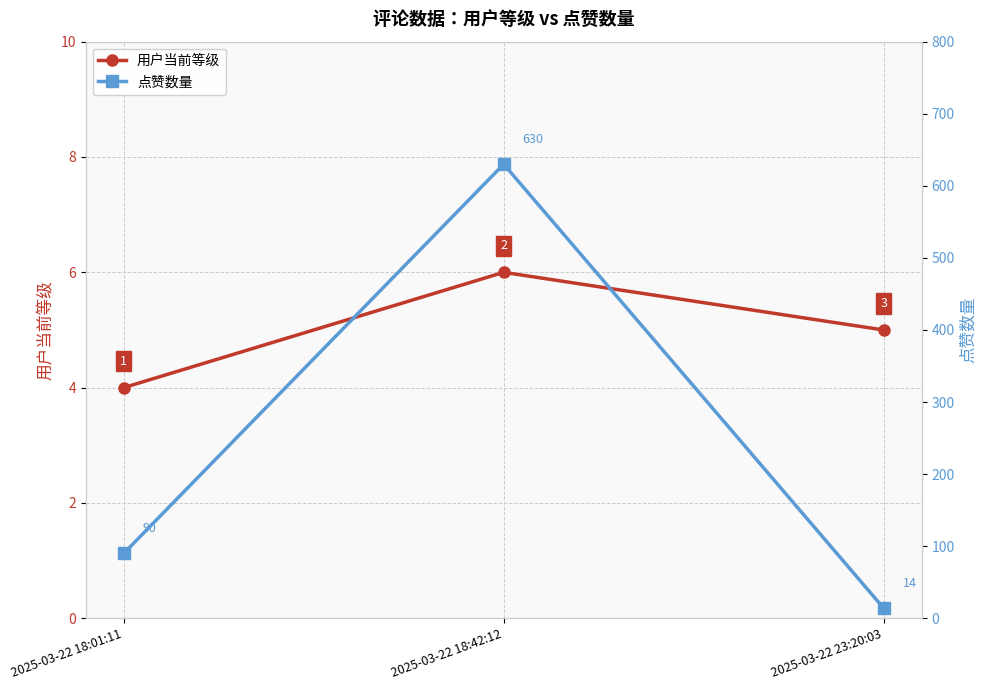

How many values in the 用户当前等级 series are below 5?

1